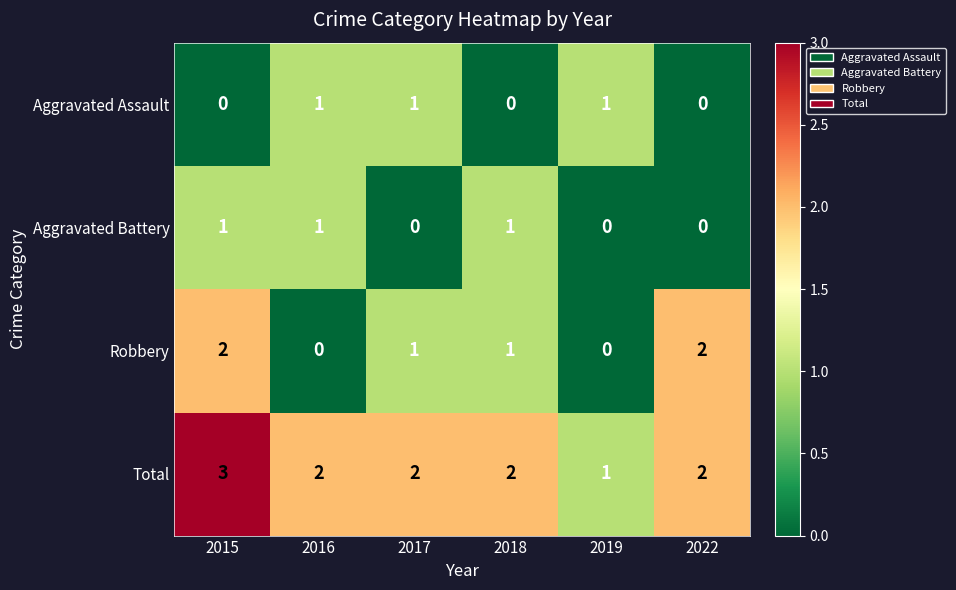

At which label does Robbery first exceed 1?

2015